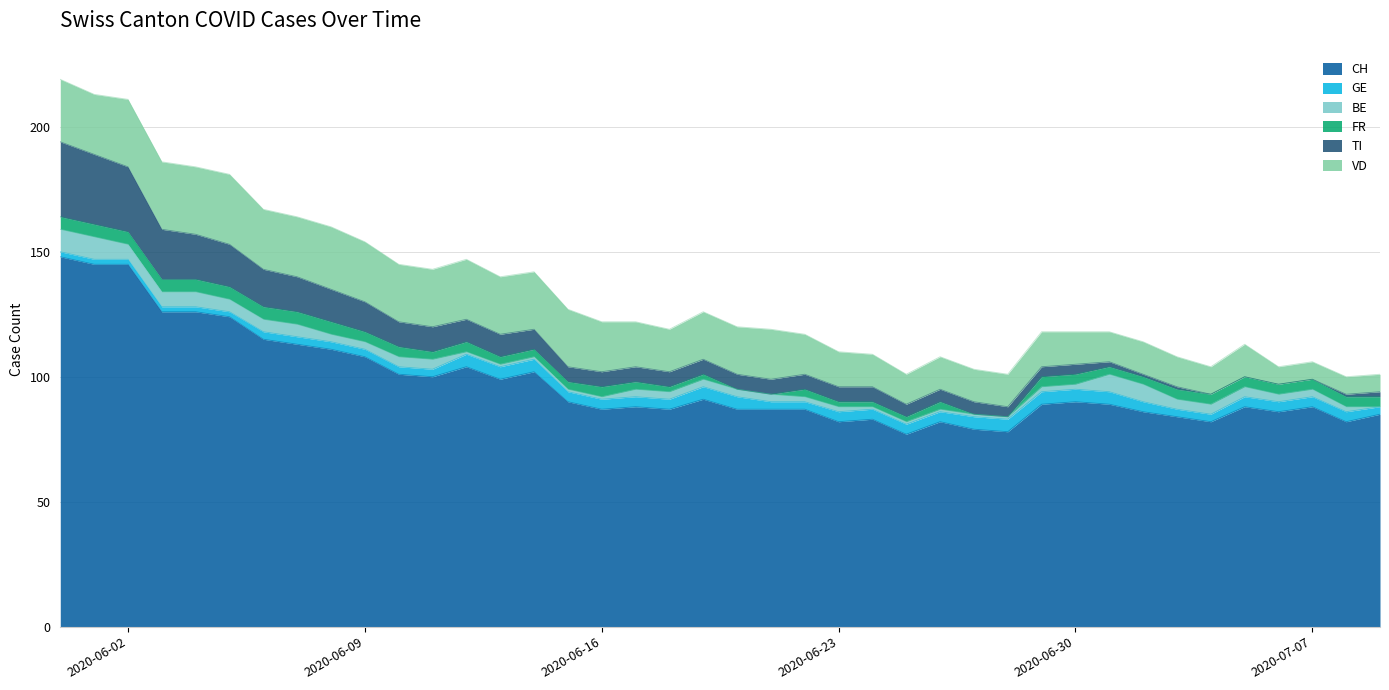

In CH, how many points are lower than both neighbors (excluding endpoints)?

10